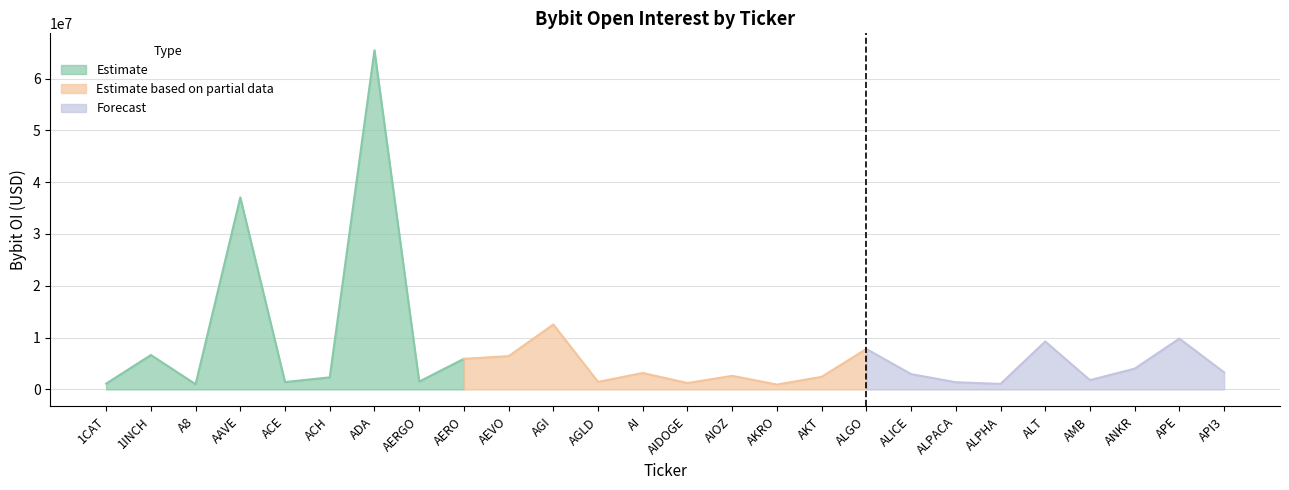

What is the difference between the values at AI and 1INCH?

3461824